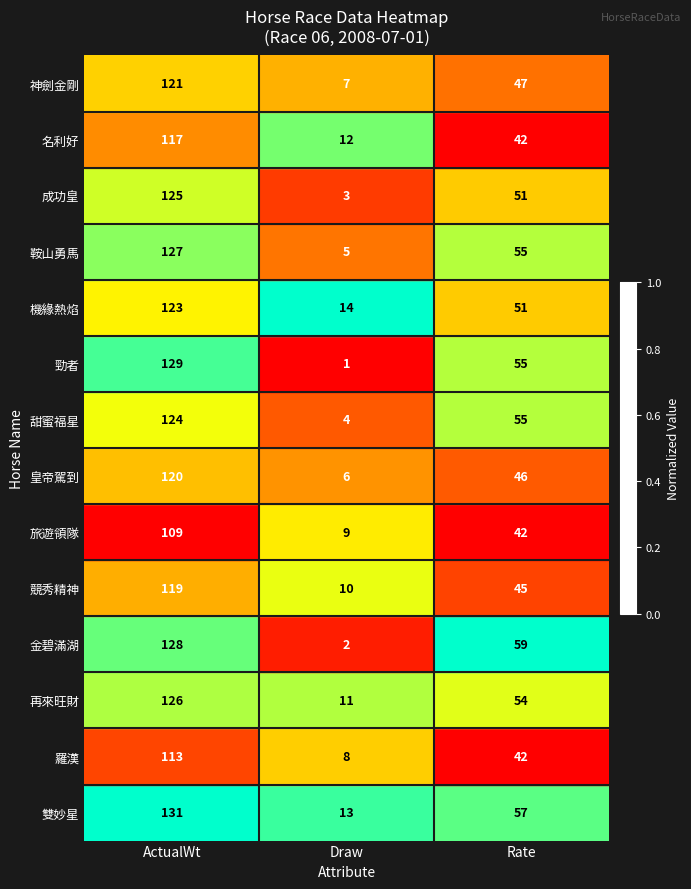

Which label corresponds to the smallest value in the chart?

Draw